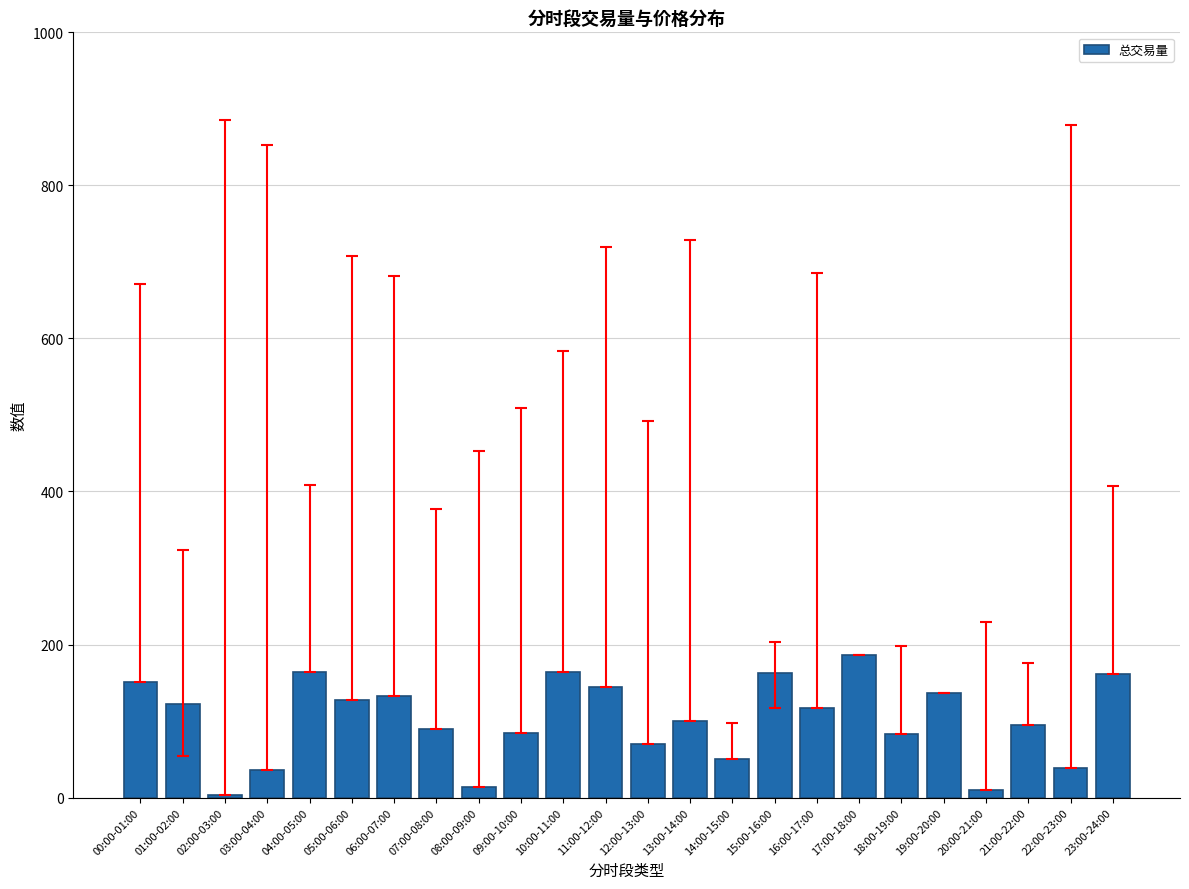

Approximately how many times larger is the value at 03:00-04:00 compared to 22:00-23:00?

0.9